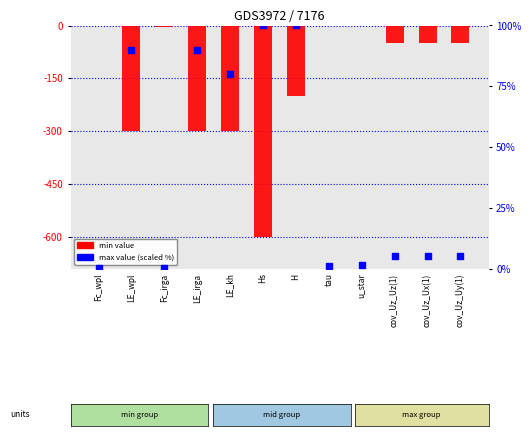

At how many categories does at least one series exceed -439?

12